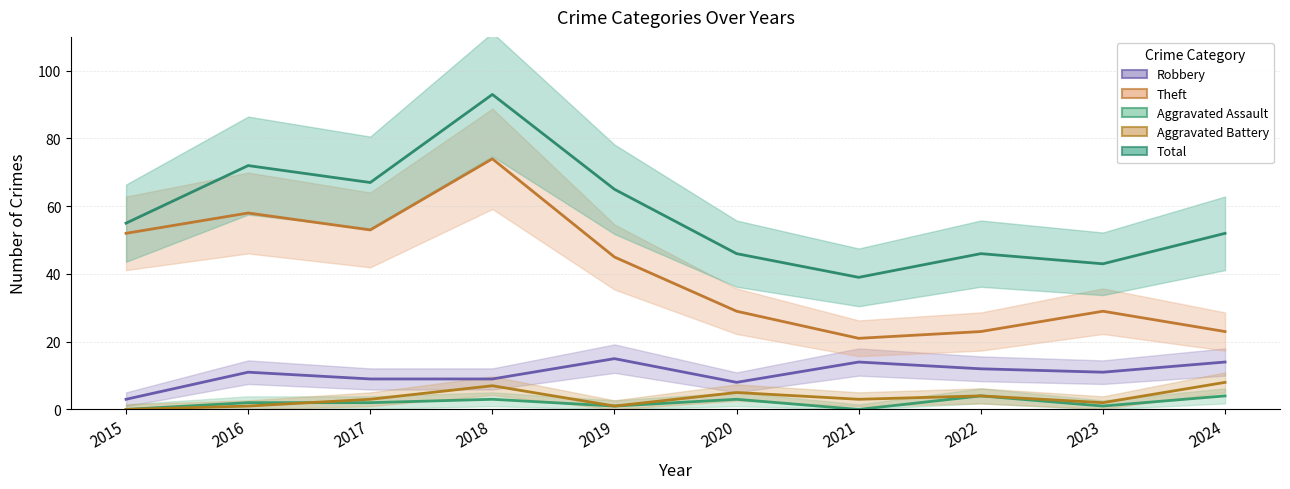

True or false: Aggravated Assault has a value of 3 at 2020.

True